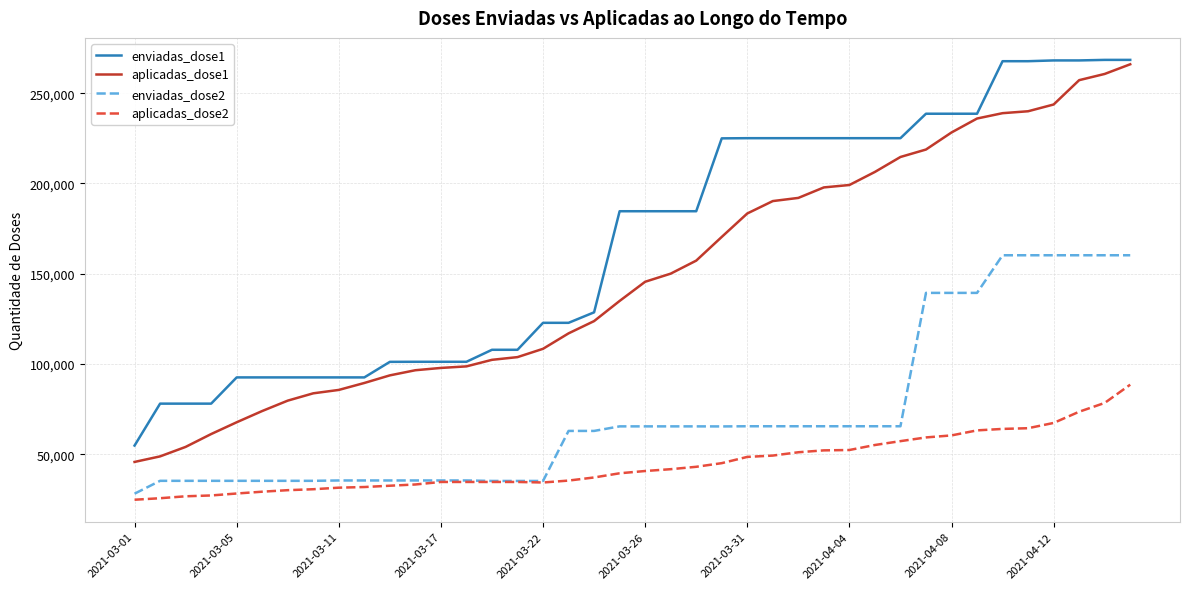

True or false: aplicadas_dose1 and enviadas_dose1 intersect in this chart.

False